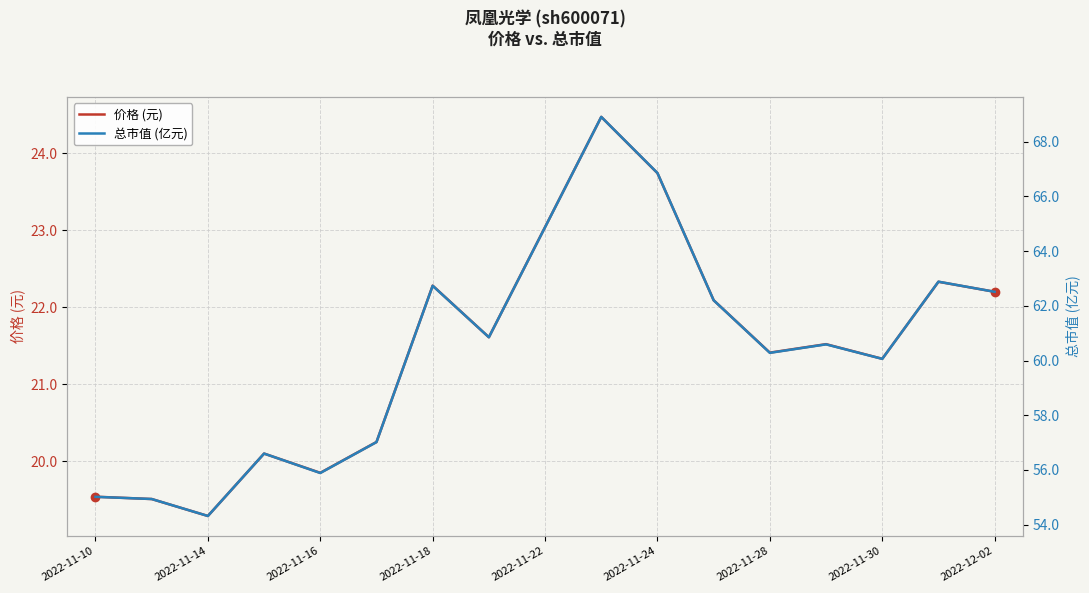

What is the average value of the 总市值 (亿元) series?

60.4